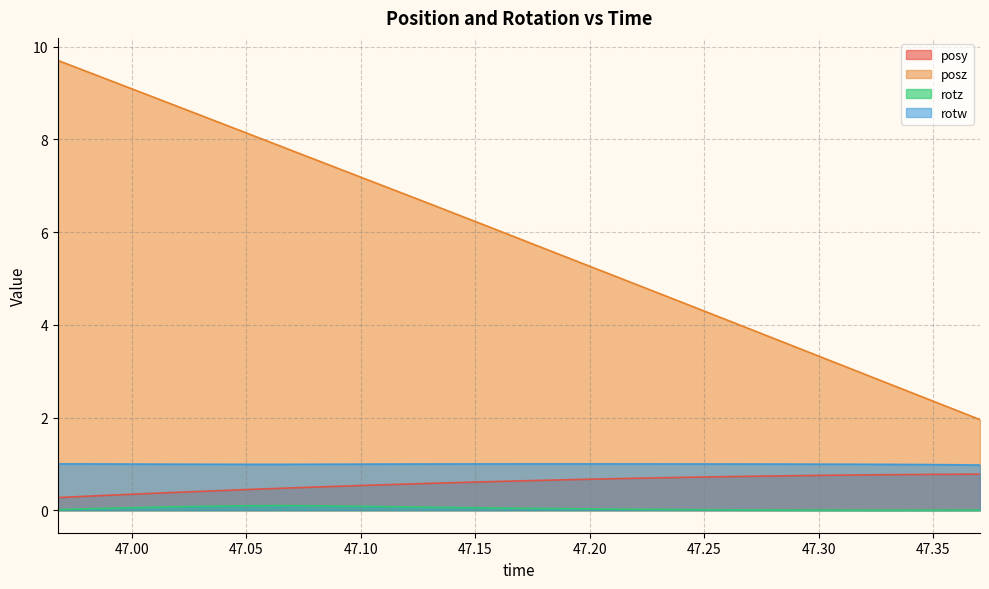

Rank the series at 47.1626 from lowest to highest value.

rotz, posy, rotw, posz